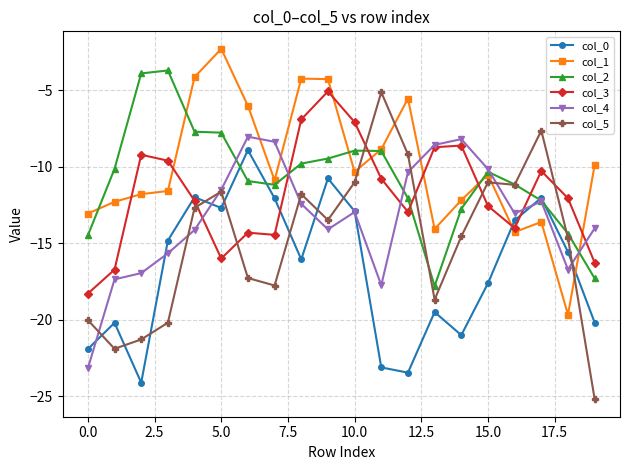

Which series has the largest range (max minus min)?

col_5